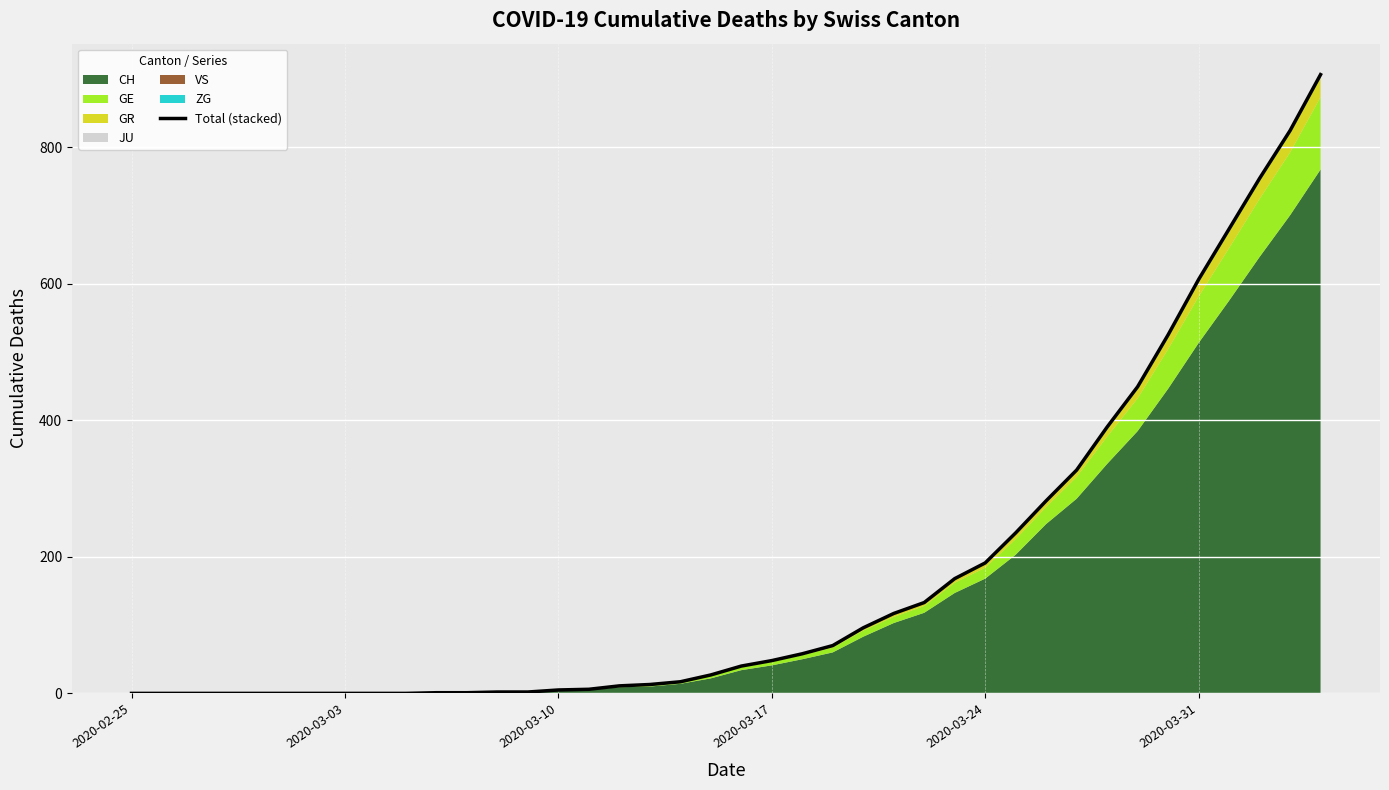

What is the difference between the maximum and minimum values?

906